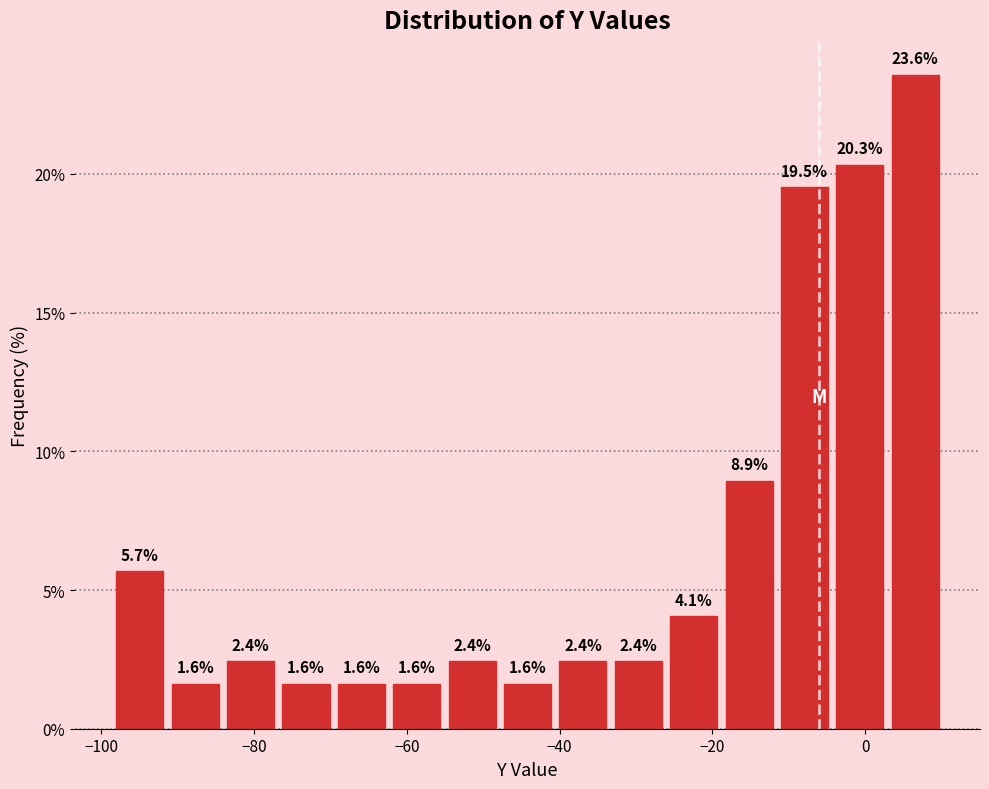

Read against the x-axis, roughly where is the centre of the tallest bar?

6